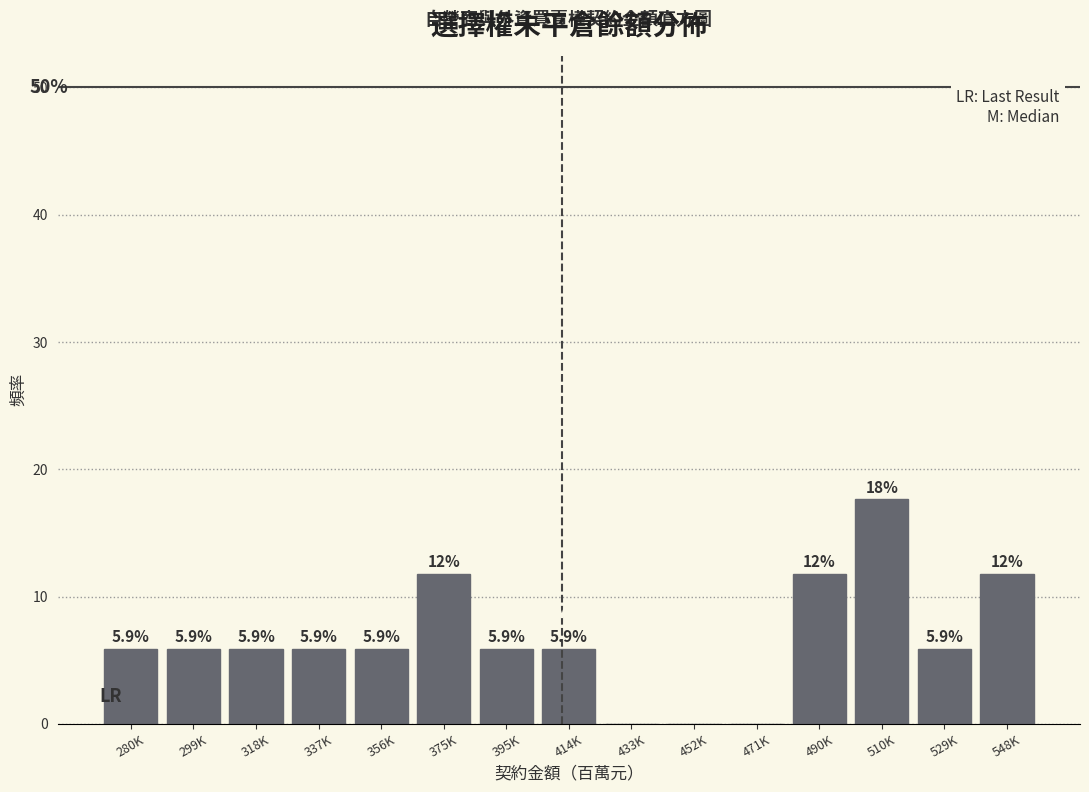

Reading right to left, extract all data points from this chart.

548K=11.8	529K=5.9	510K=17.6	490K=11.8	471K=0.0	452K=0.0	433K=0.0	414K=5.9	395K=5.9	375K=11.8	356K=5.9	337K=5.9	318K=5.9	299K=5.9	280K=5.9